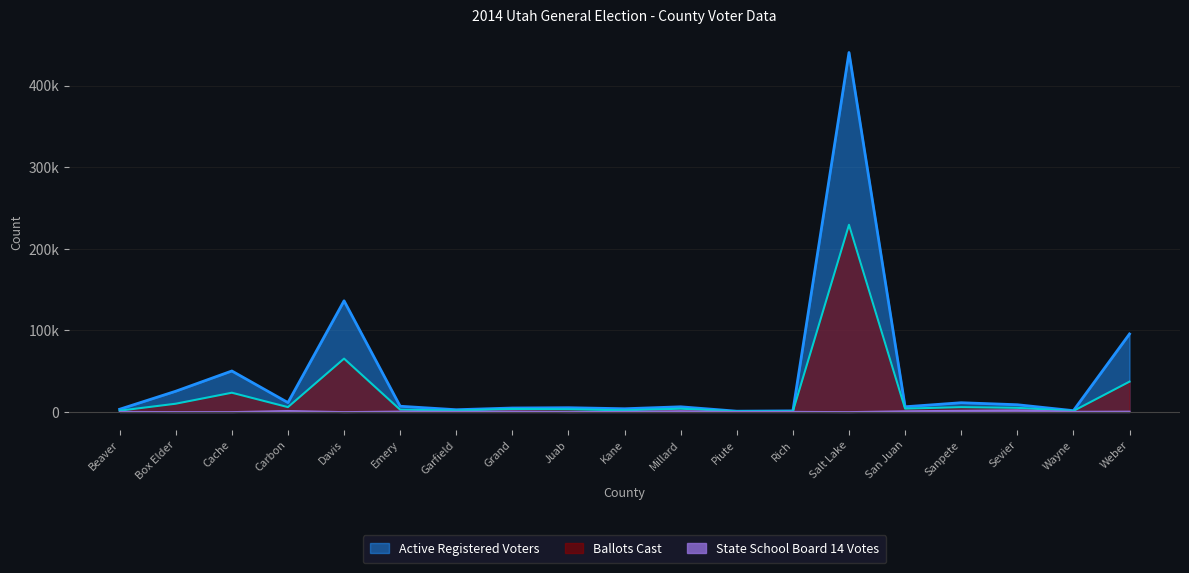

What is the spread (max minus min) of values at Sevier?

6602